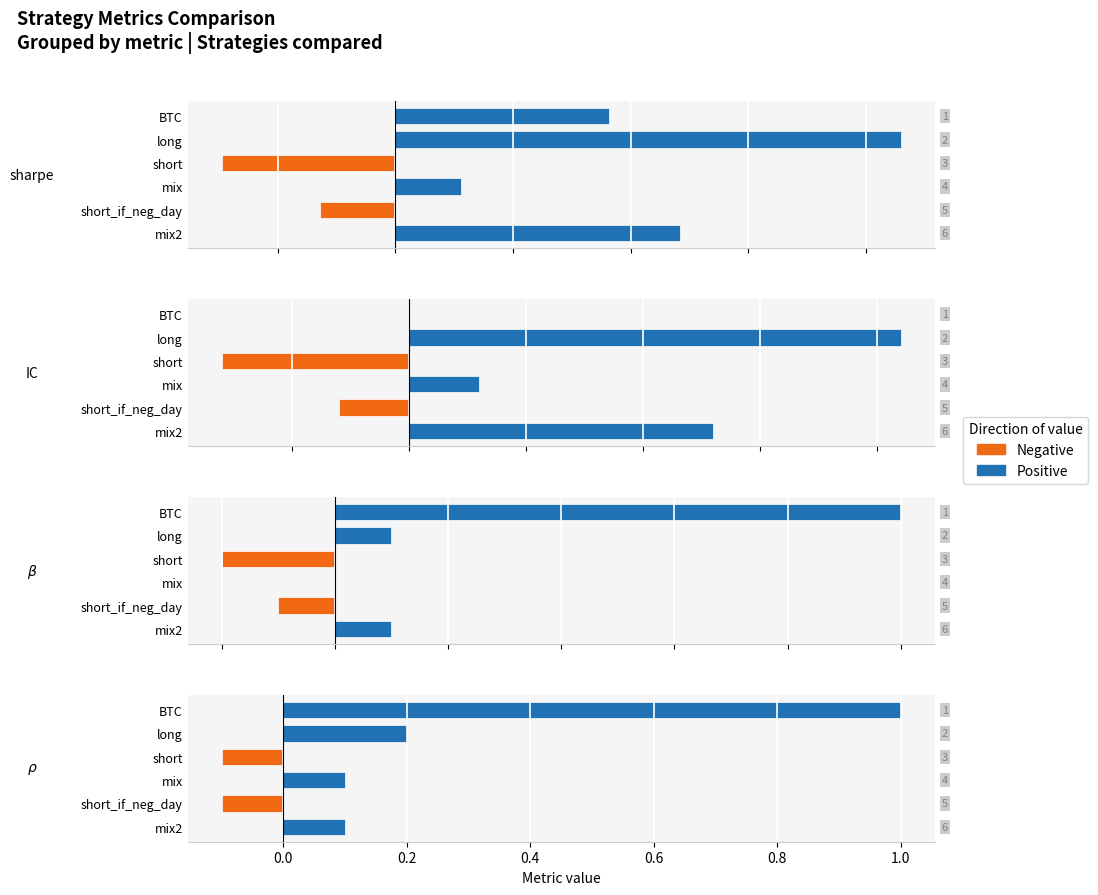

What is the difference between the sharpe values at mix2 and BTC?

0.3